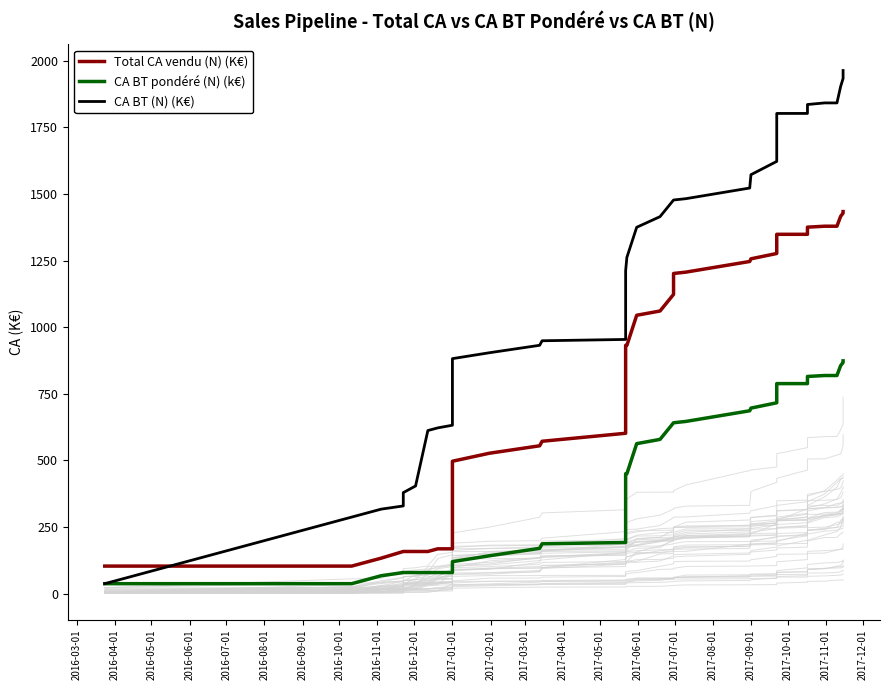

True or false: CA BT (N) (K€) has more than 2 points higher than both neighbors.

False